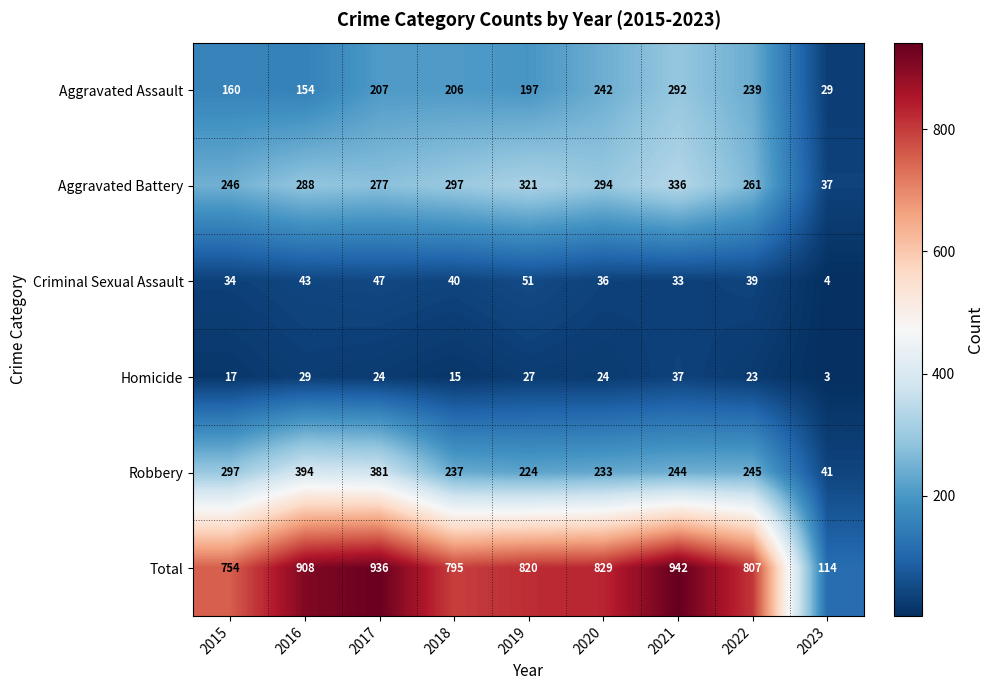

What is the total value across all series at 2023?

228